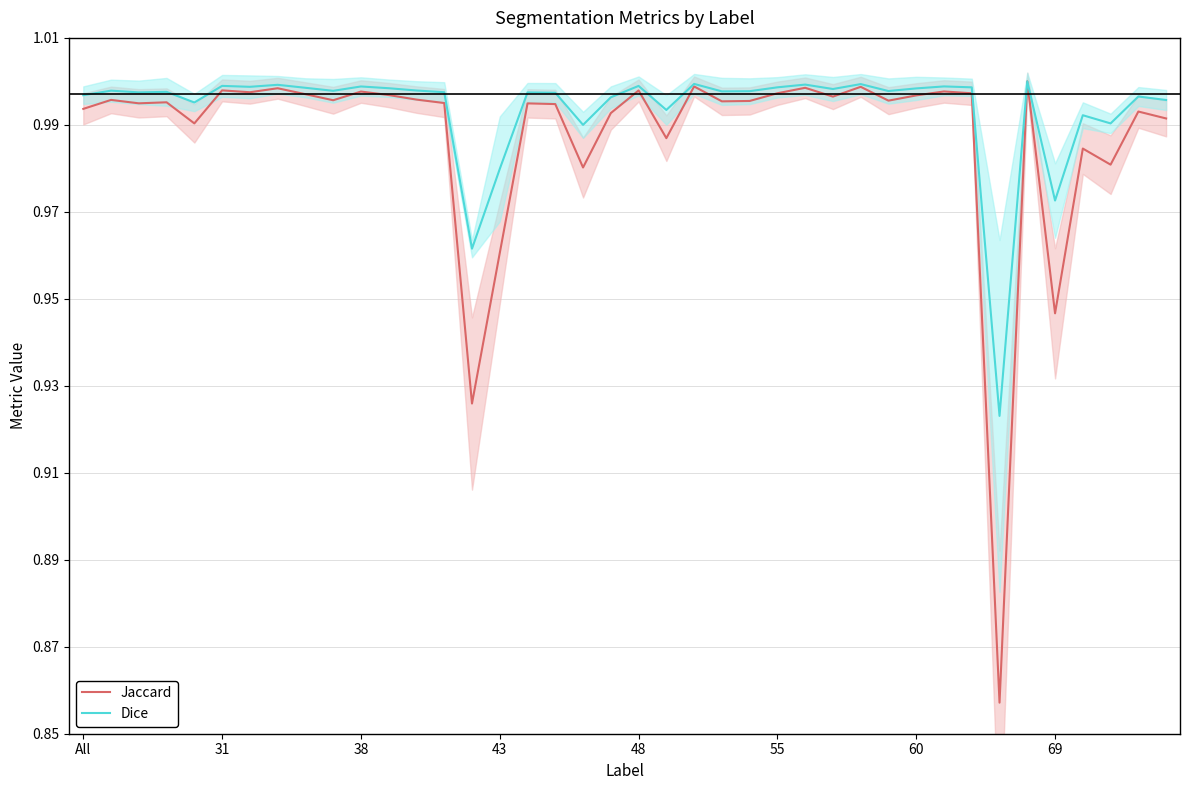

What is the greatest value displayed?

1.0